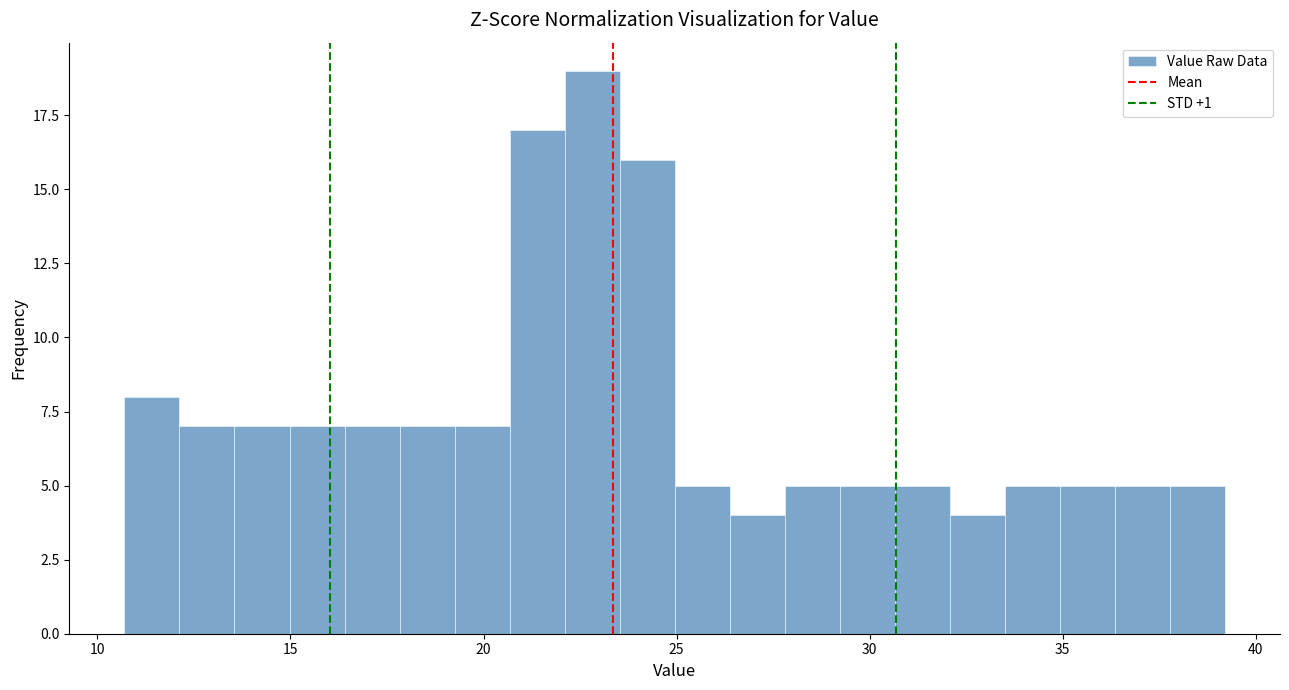

Around what value on the x-axis is the tallest bar? Give the approximate position of its centre, as read against the axis.

23.0